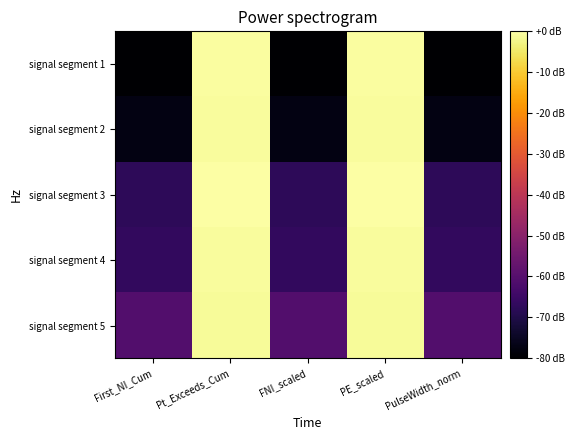

What is the total value across all series at Pt_Exceeds_Cum?

-3.1